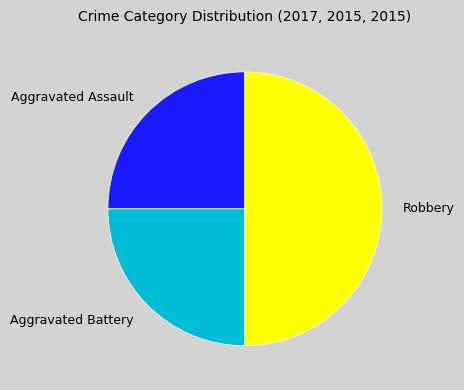

Approximately how many times larger is the value at Aggravated Assault compared to Robbery?

0.5